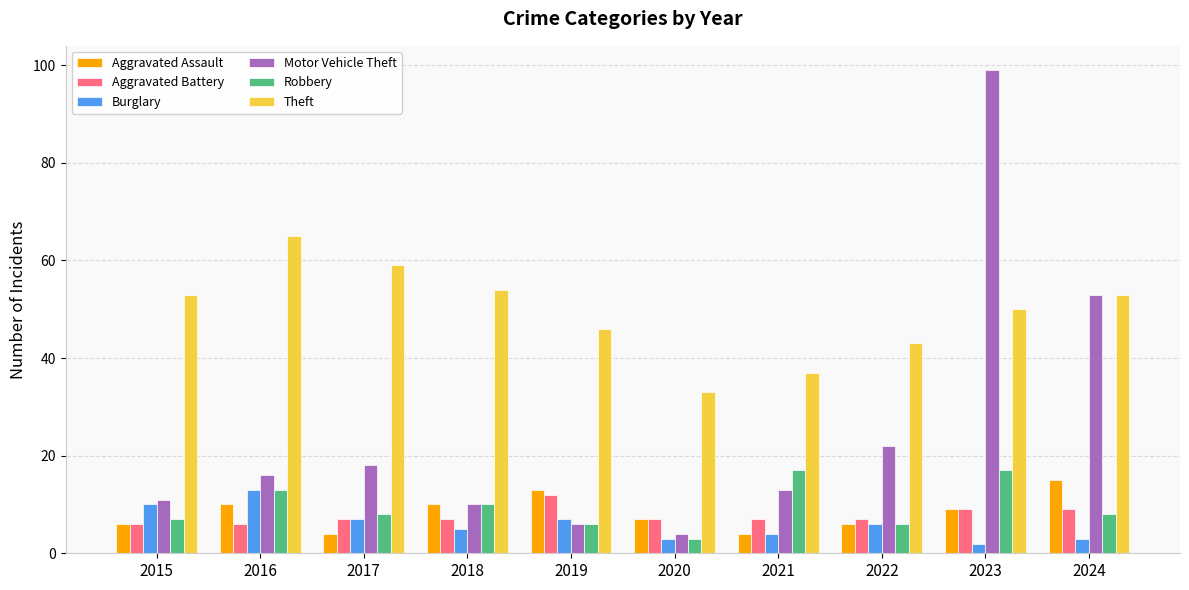

Which series changed the most between 2016 and 2023?

Motor Vehicle Theft